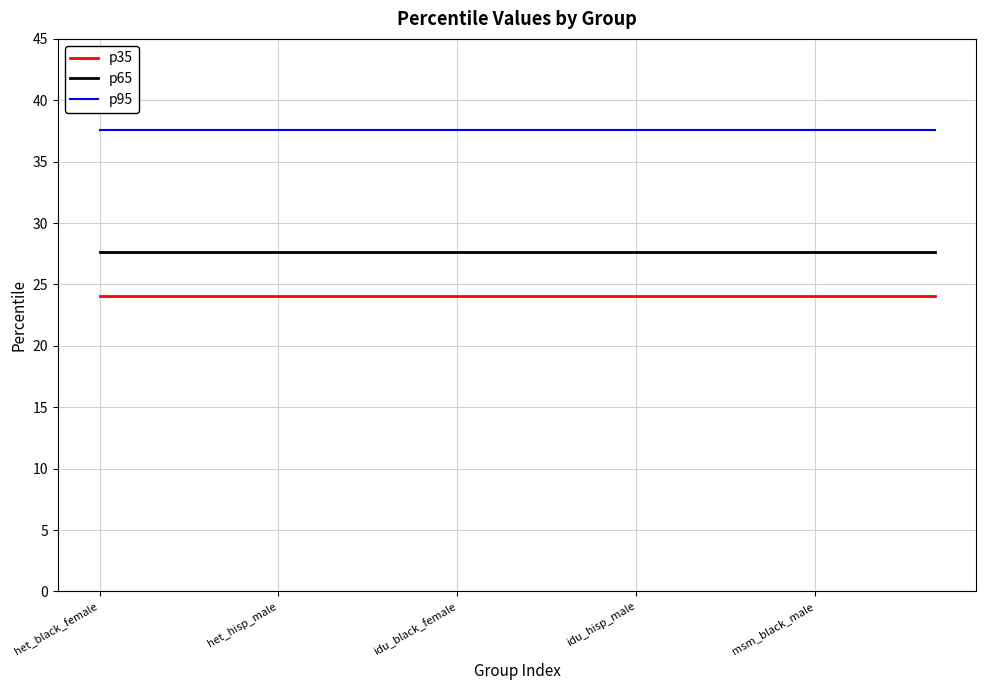

At how many categories does at least one series exceed 33?

15